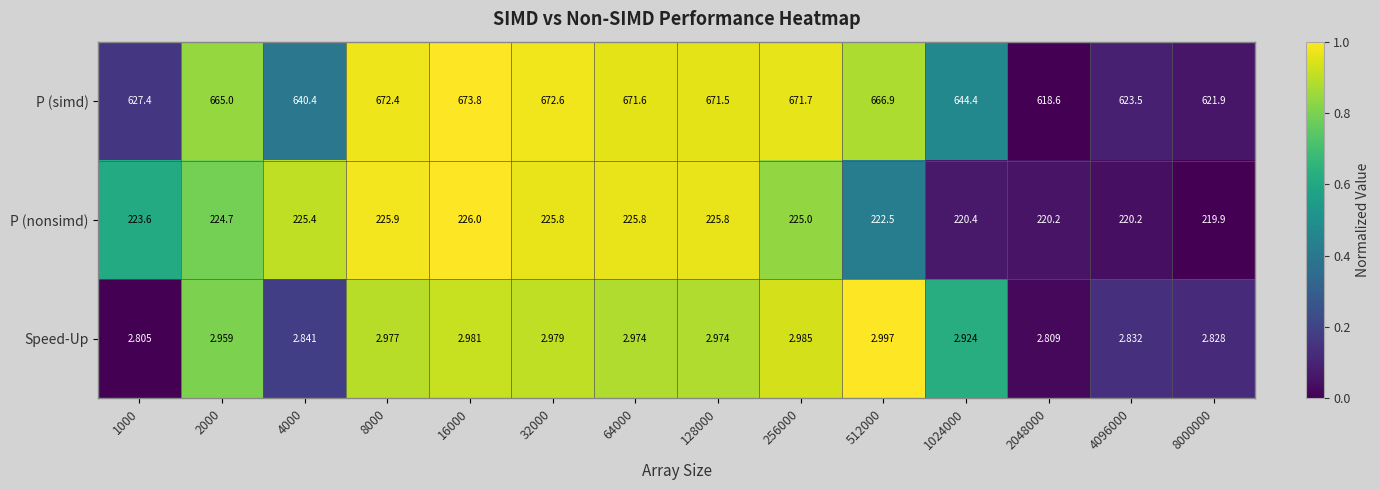

List the series in order of their overall mean, highest first.

P (simd), P (nonsimd), Speed-Up